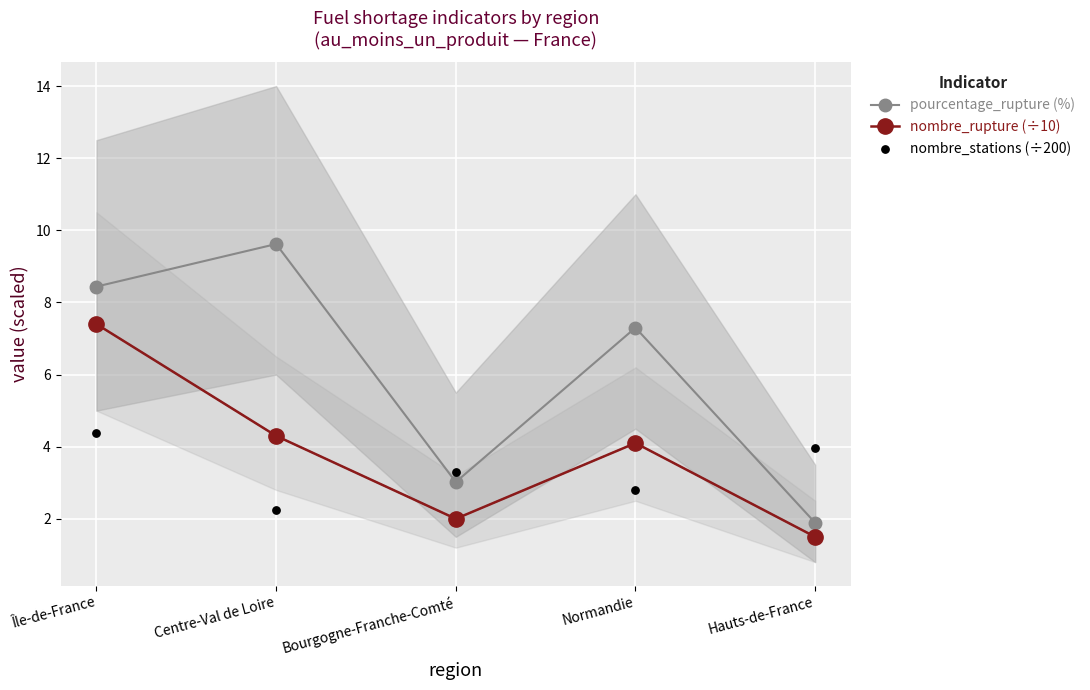

At how many categories does at least one series exceed 2?

5